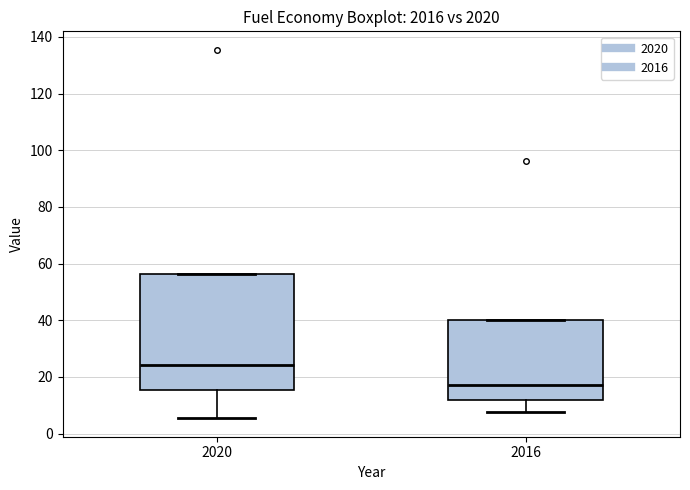

Where does the median line of the box at x = 2016 sit on the y-axis? The values are not printed on the chart, so give them approximately, as read against the axis.

18